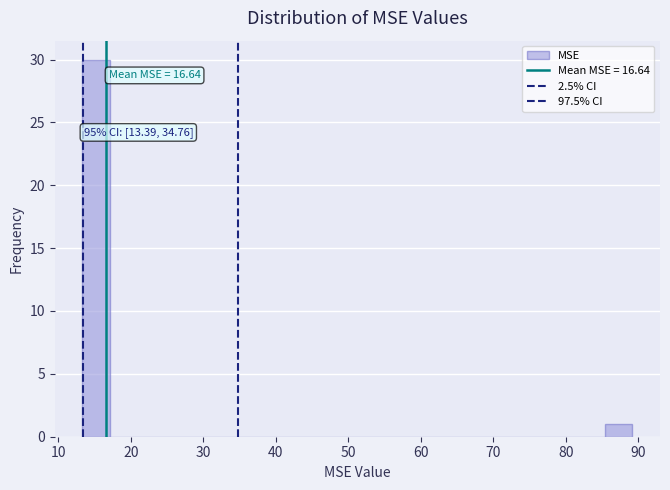

Around what value on the x-axis is the tallest bar? Give the approximate position of its centre, as read against the axis.

15